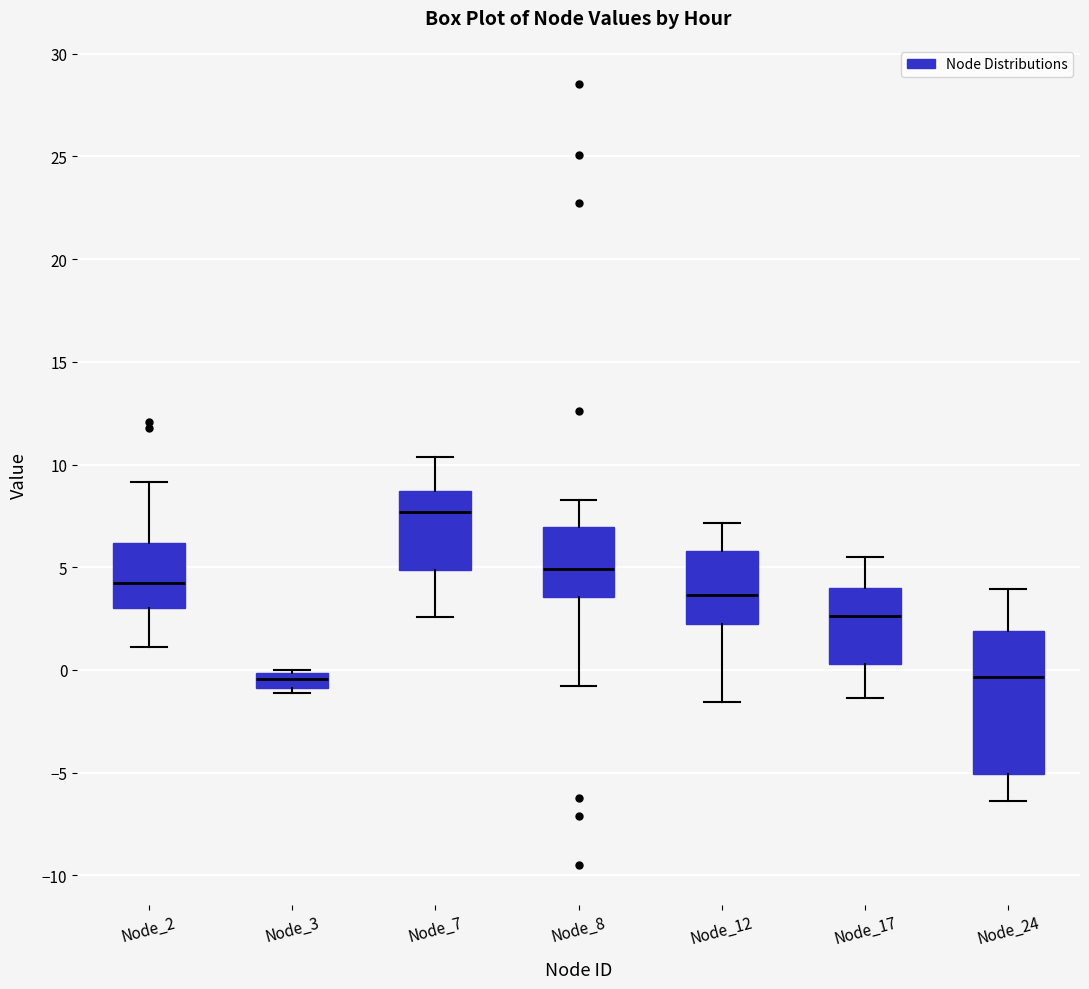

Which box has the highest median line?

Node_7